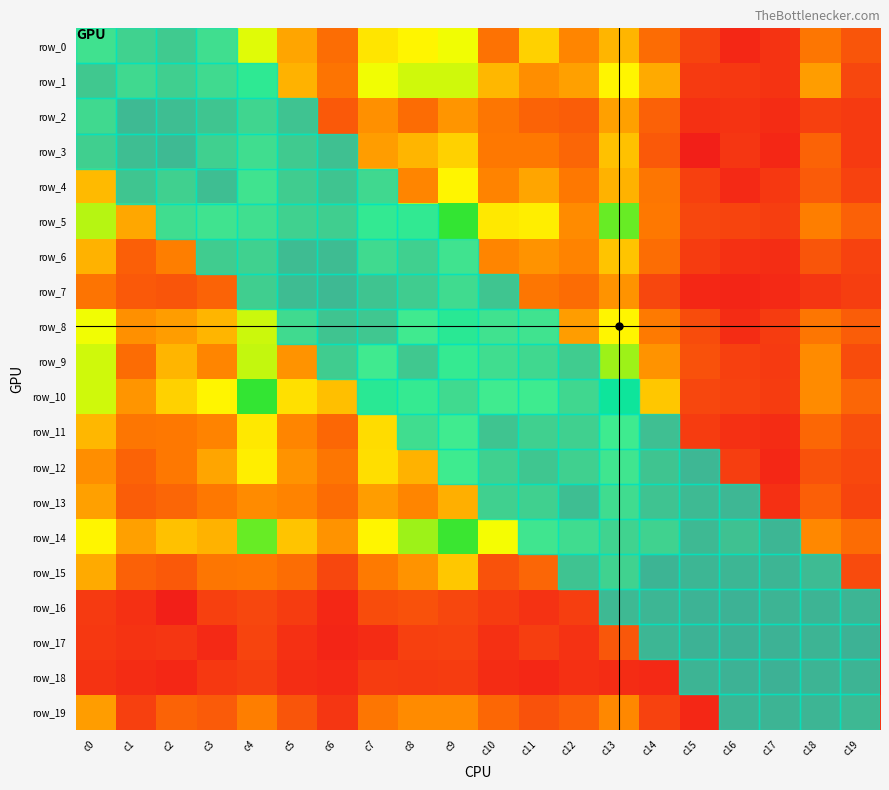

What is the difference between the row_14 values at c16 and c18?

23